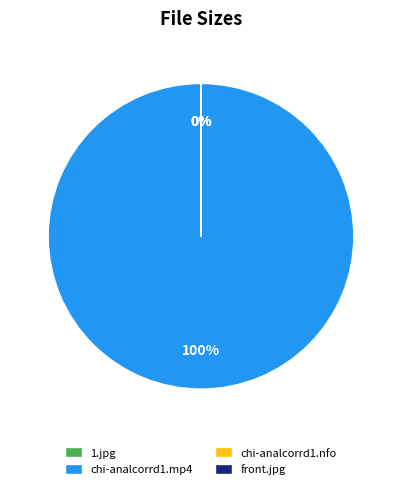

What is the largest slice in the pie chart?

chi-analcorrd1.mp4